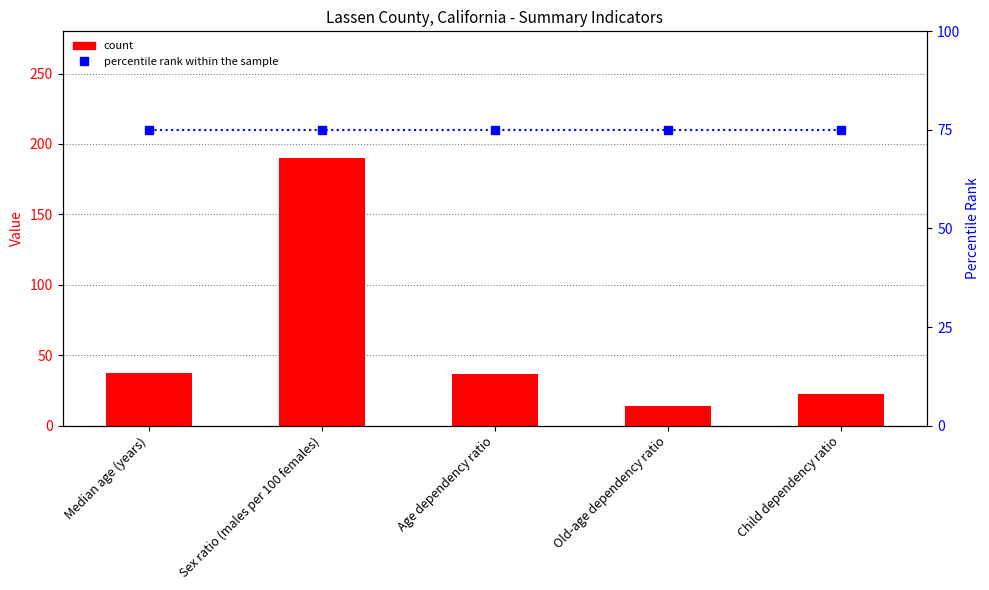

The percentile rank within the sample series shows 27.7 at Age dependency ratio. True or false?

False